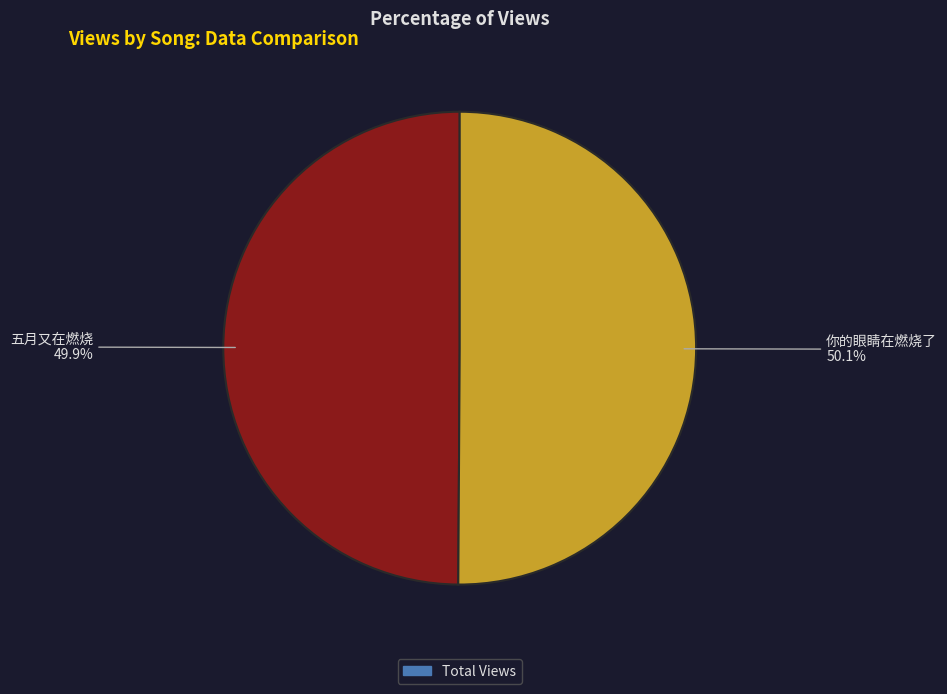

Does any single category account for the majority?

Yes